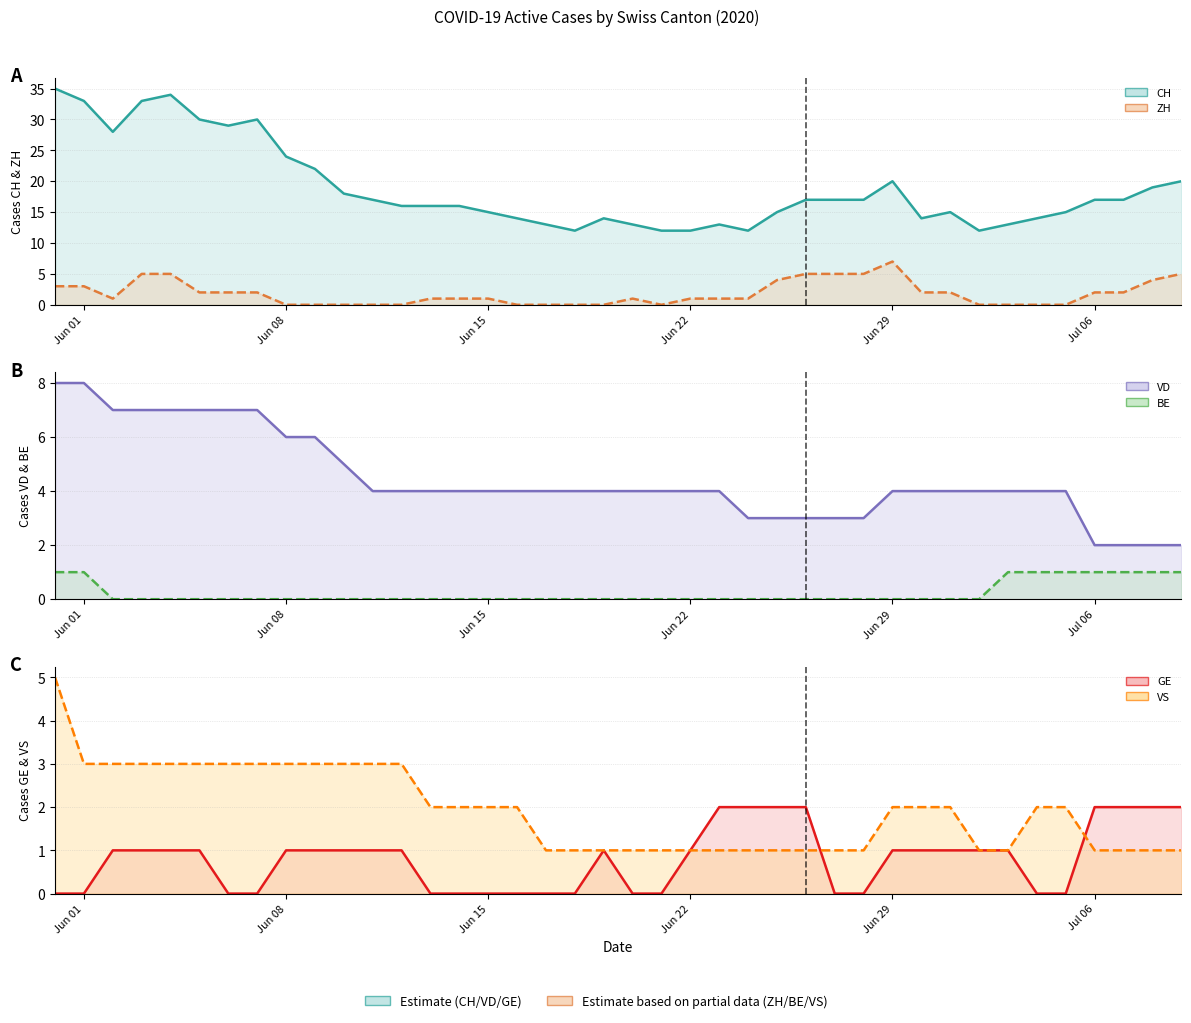

What is the highest value of the ZH series?

7